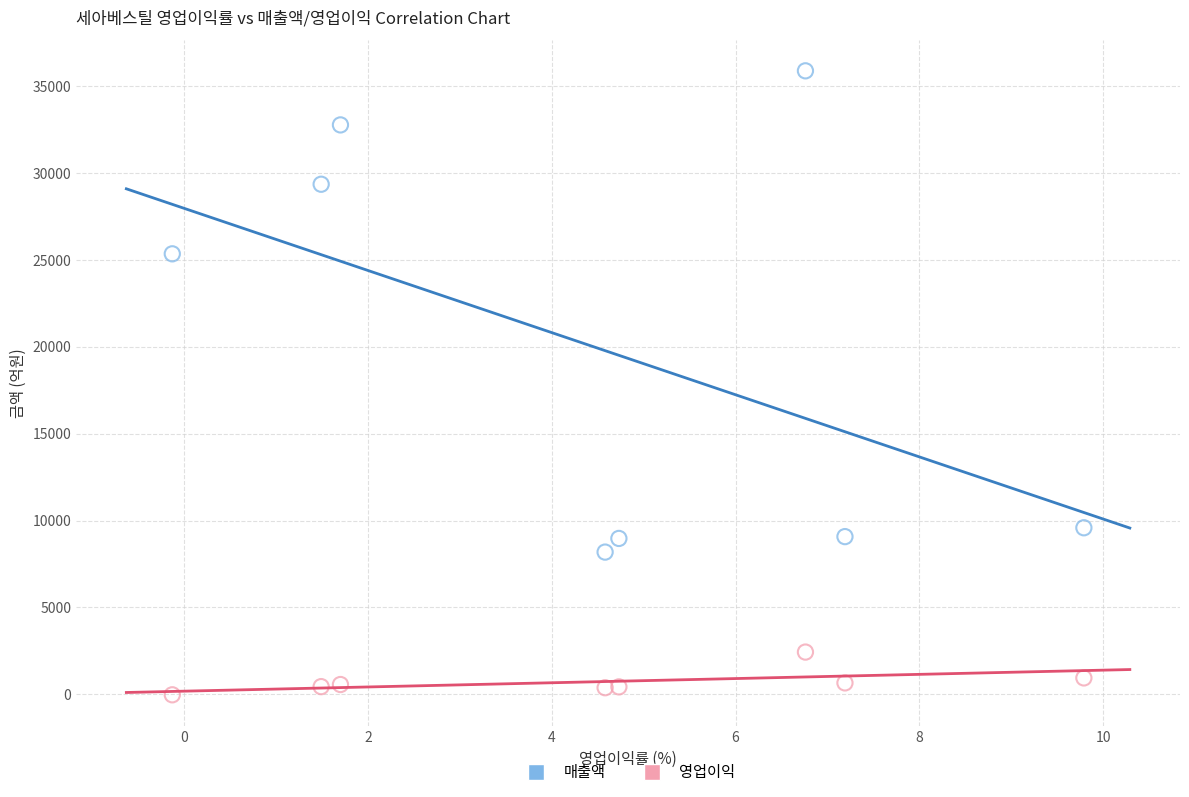

Which series contains the lowest Y value?

영업이익